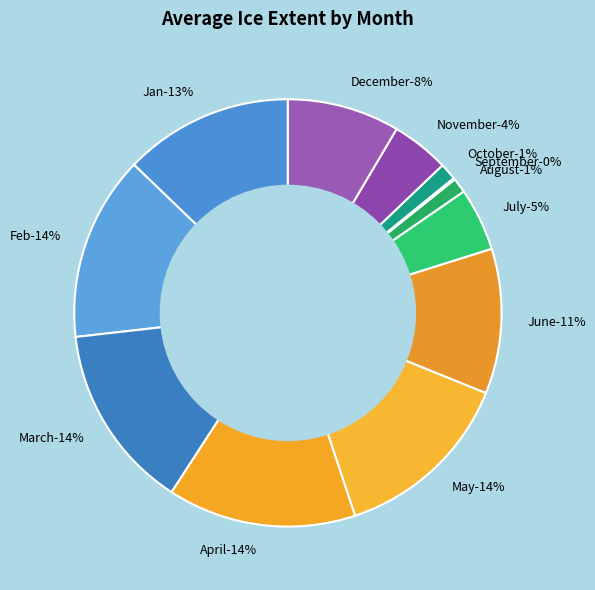

To the nearest percent, what is the difference between the largest and smallest slice percentages?

14%